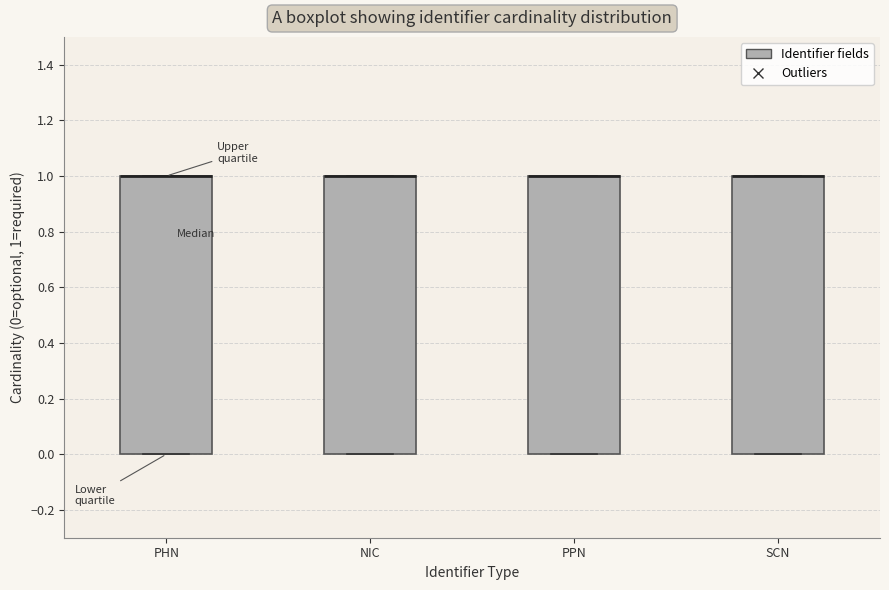

Where is the lower edge of the box for SCN on the y-axis? The values are not printed on the chart, so give them approximately, as read against the axis.

0